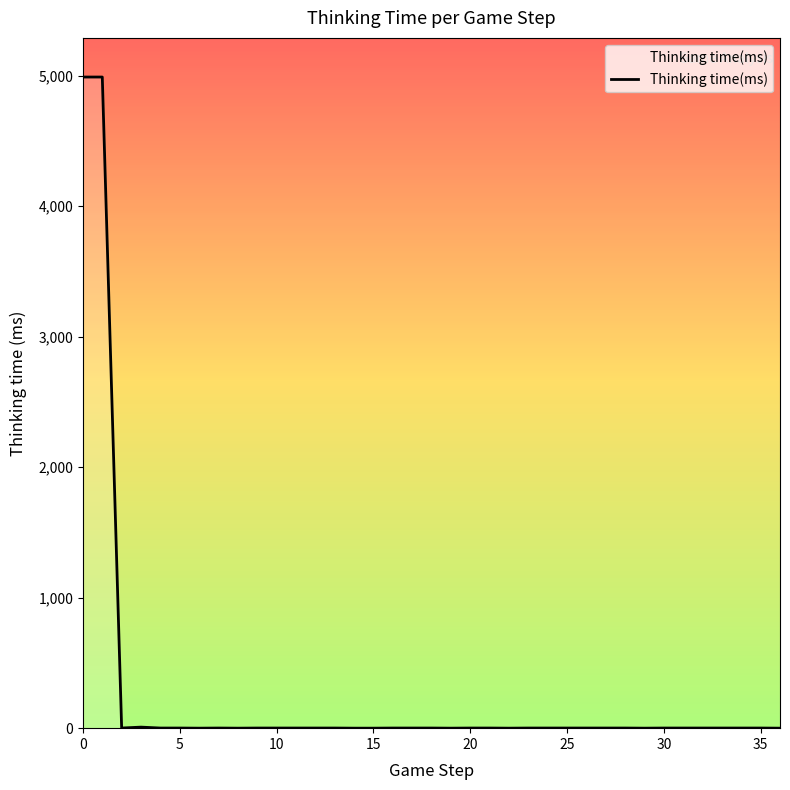

How many lines are shown in the chart?

1